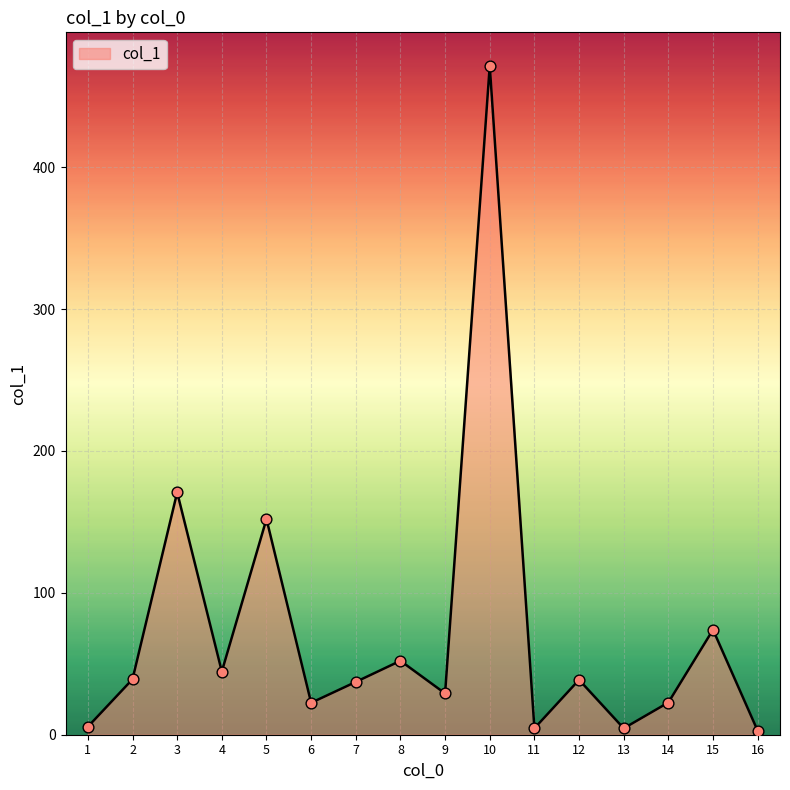

Which has a higher value, 6 or 13?

6